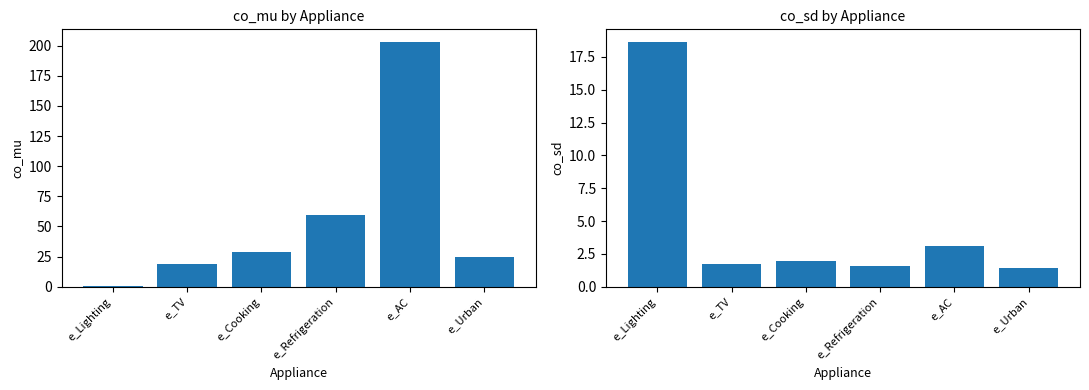

Which has a higher value, e_TV or e_Urban?

e_Urban